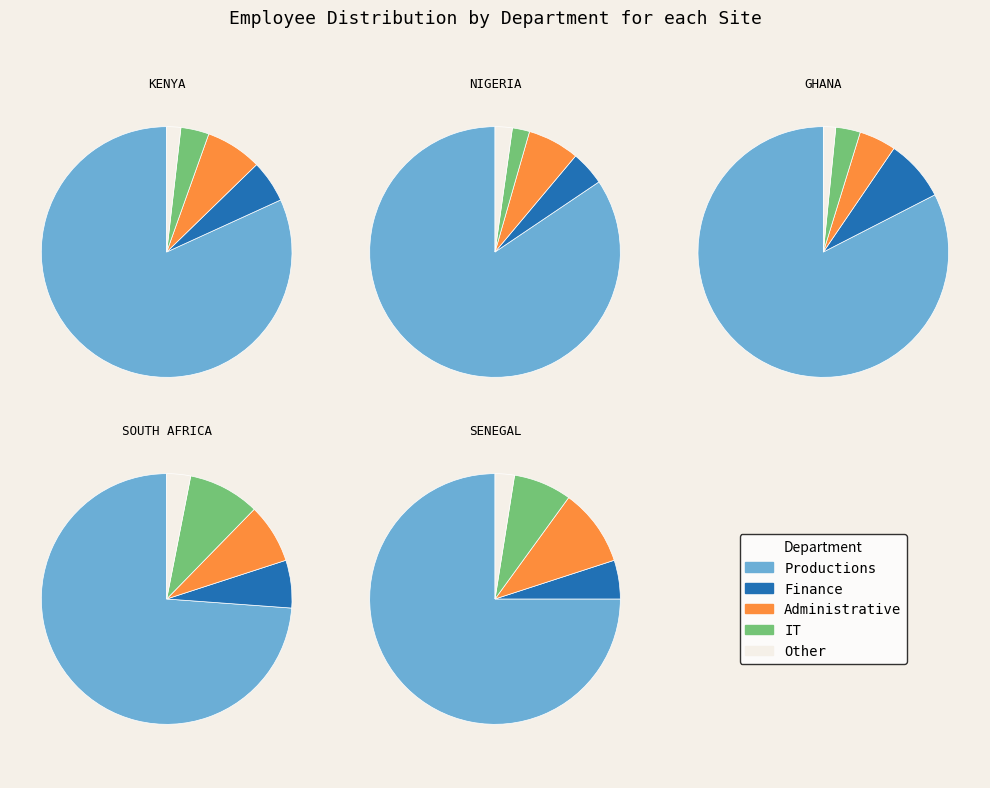

How much of the chart is everything except IT?

96.4%